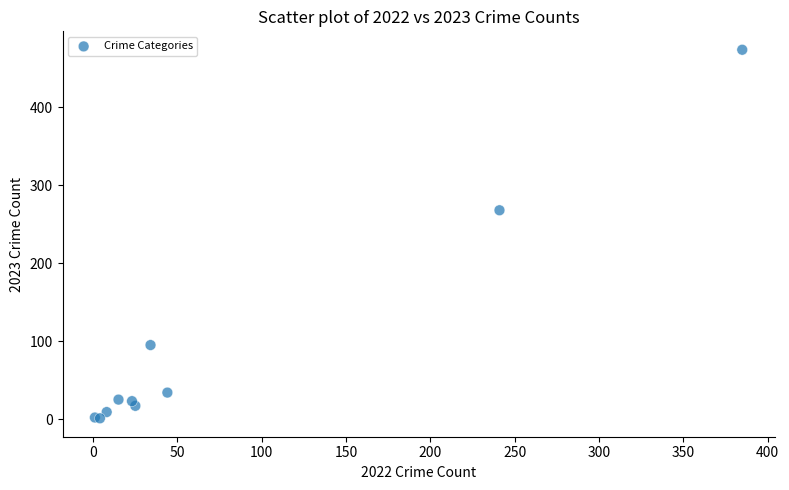

What Y value in the scatter plot is closest to 237?

268